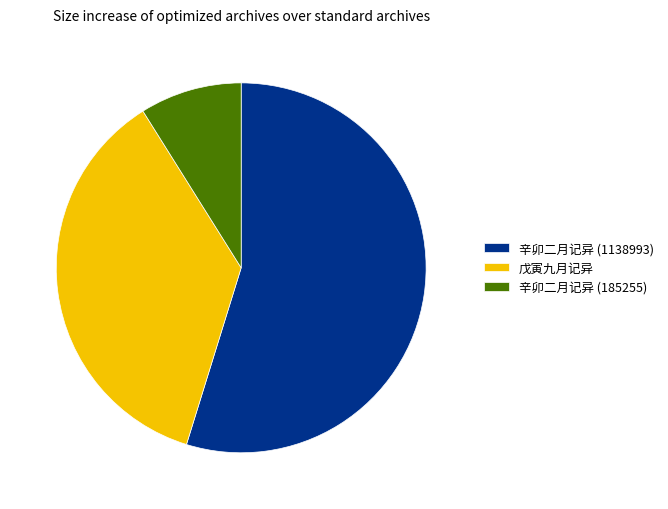

Is there any slice that represents more than half of the pie?

Yes